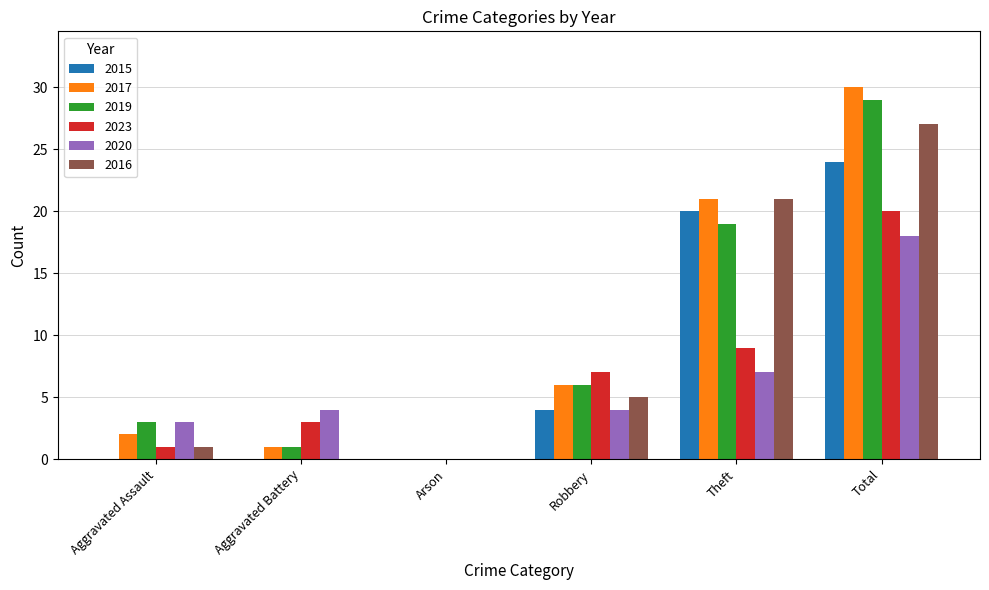

What is the total value across all series at Total?

148